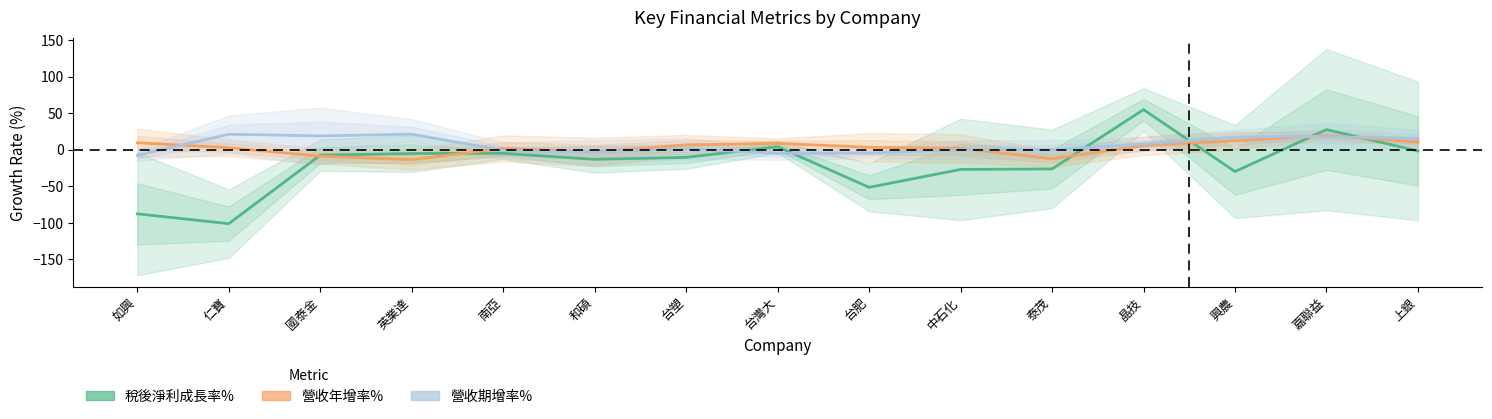

What is the difference between the highest and lowest values at 台肥?

54.8